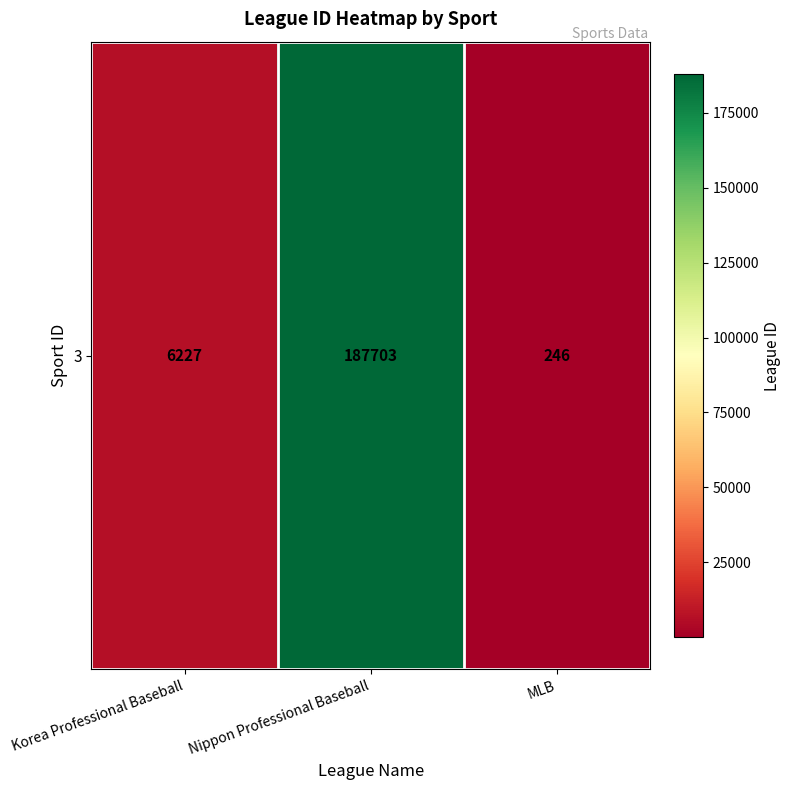

What is the maximum value shown in the chart?

187703